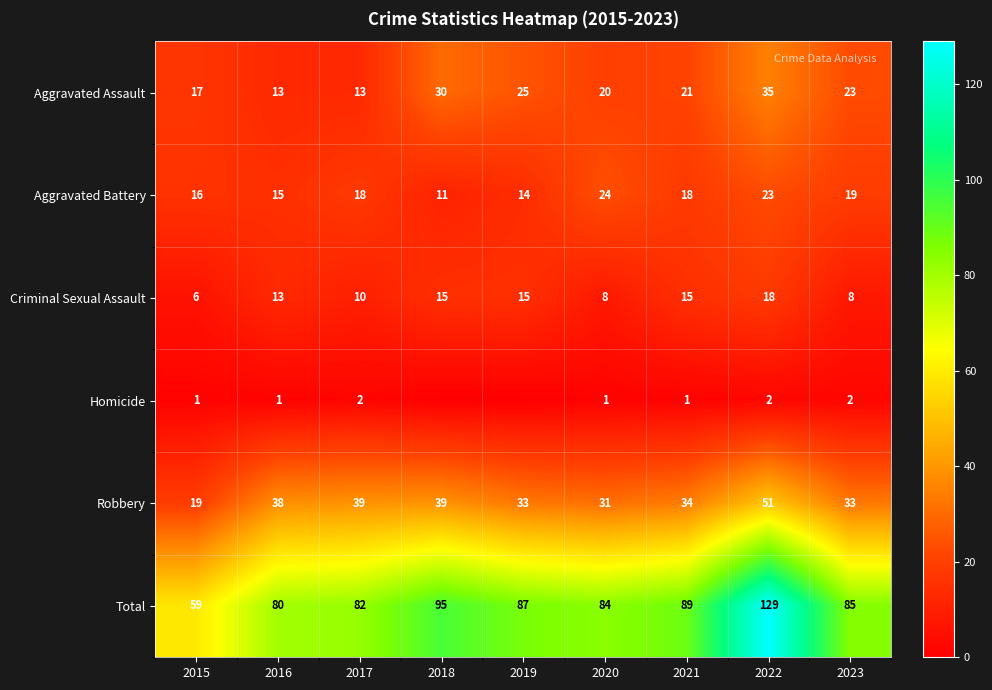

The value of Aggravated Assault at 2017 is 13. True or false?

True